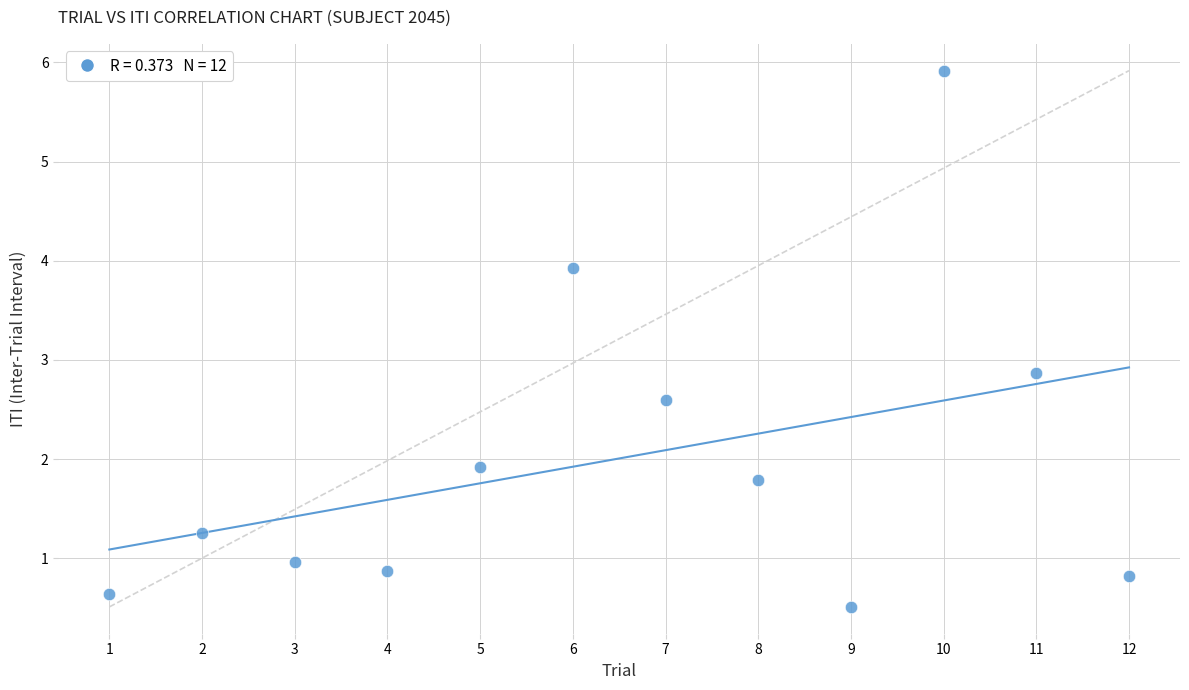

What Y value in the scatter plot is closest to 3?

2.9